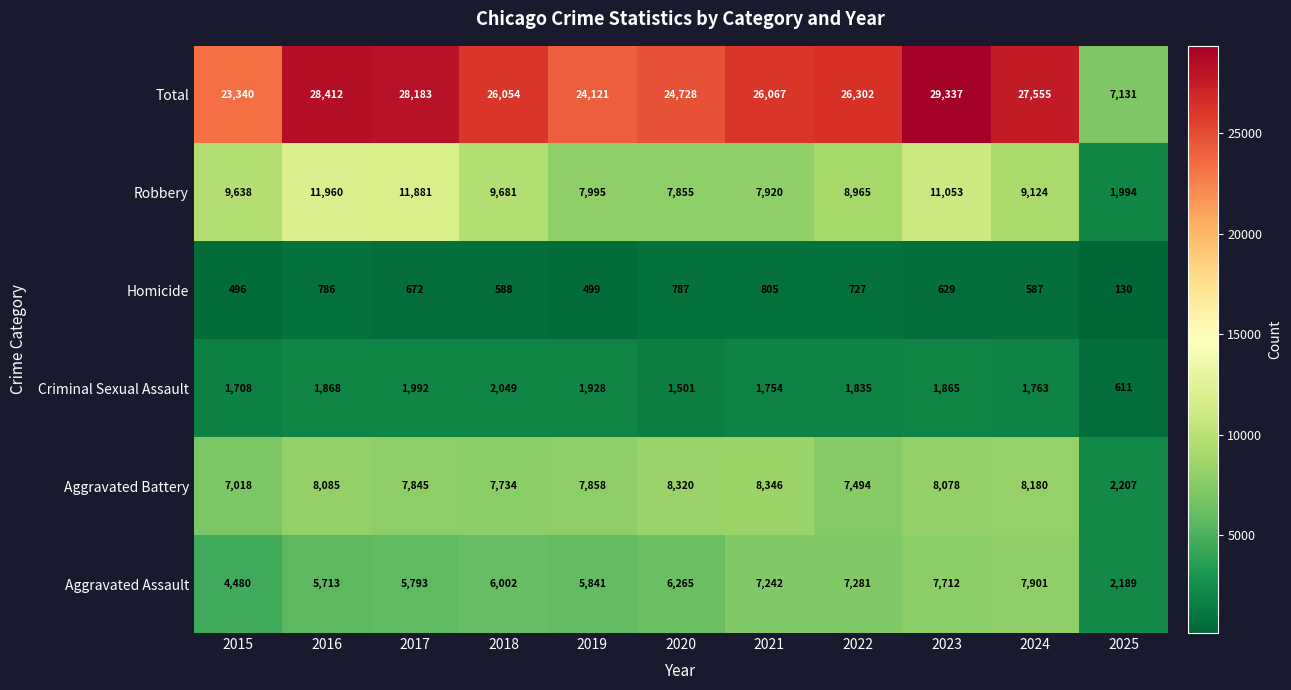

What value does the Total series have at 2016, to the nearest 10?

28410